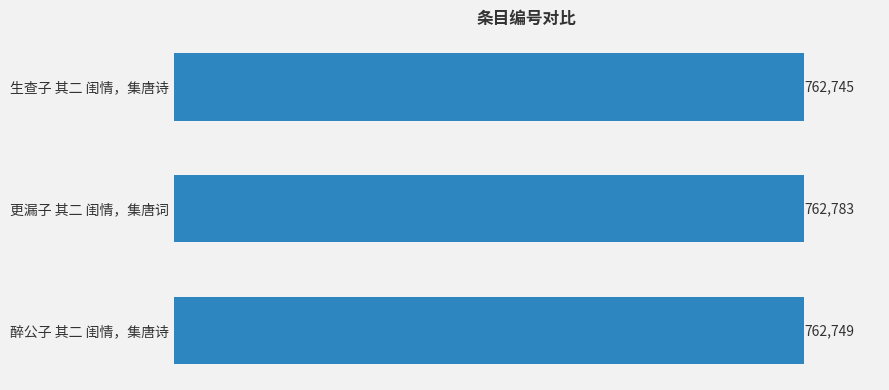

How many categories are shown in the chart?

3